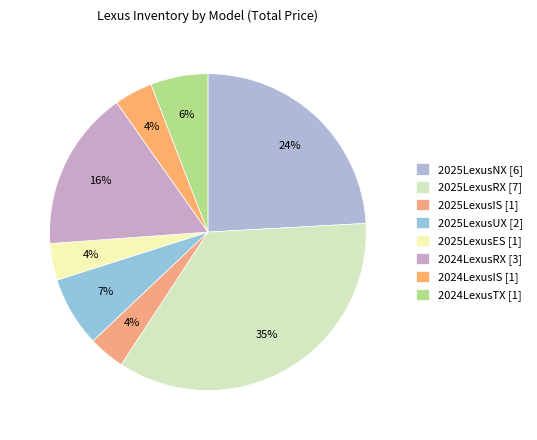

What is the change in value from 2024LexusRX to 2024LexusTX?

-151600